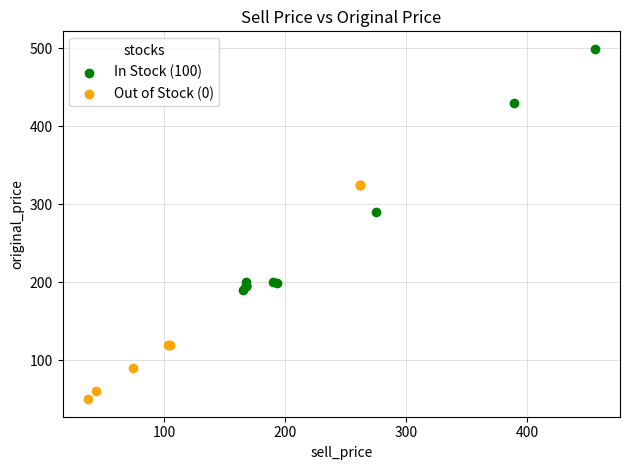

Which series contains the highest Y value?

In Stock (100)